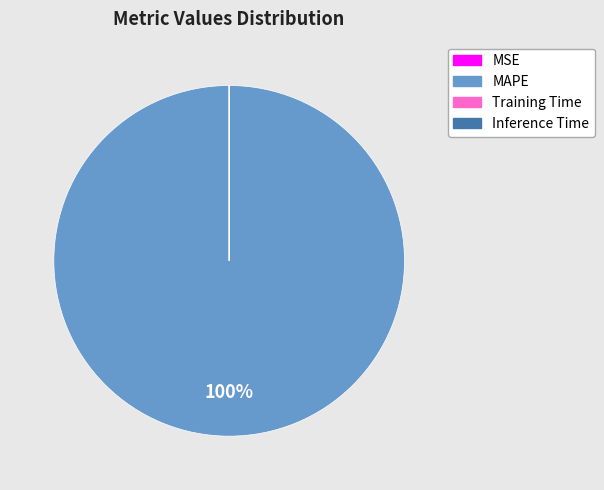

Is it true that MAPE is 90% of the pie?

False